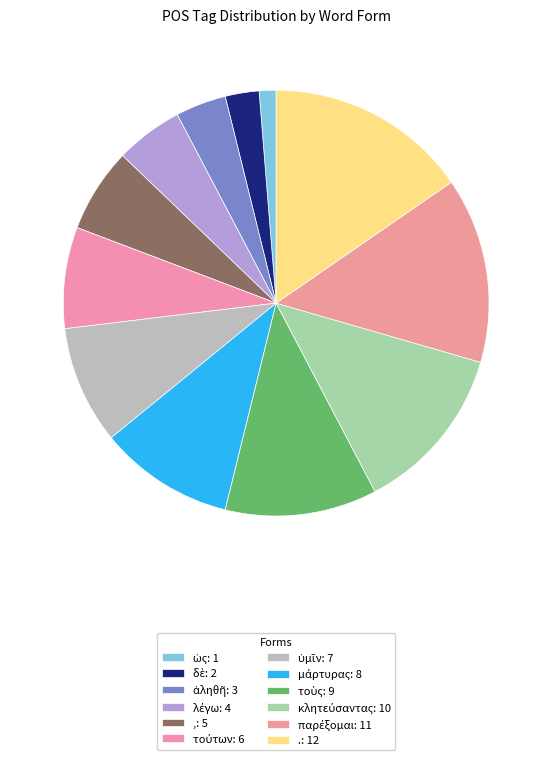

To the nearest percent, what is the difference between the . and ἀληθῆ slice percentages?

12%